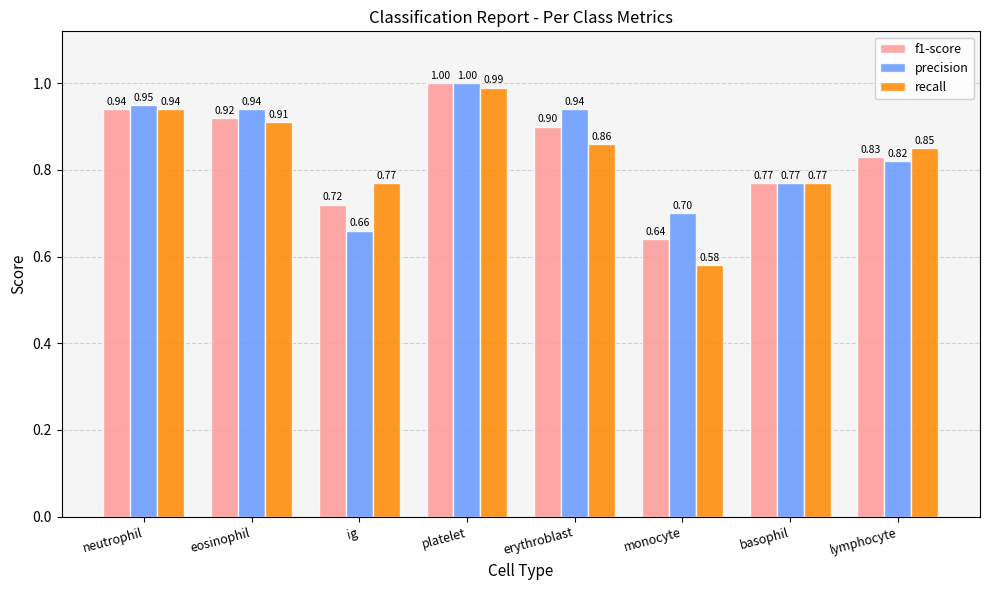

At which category does the chart reach its peak across all series?

platelet